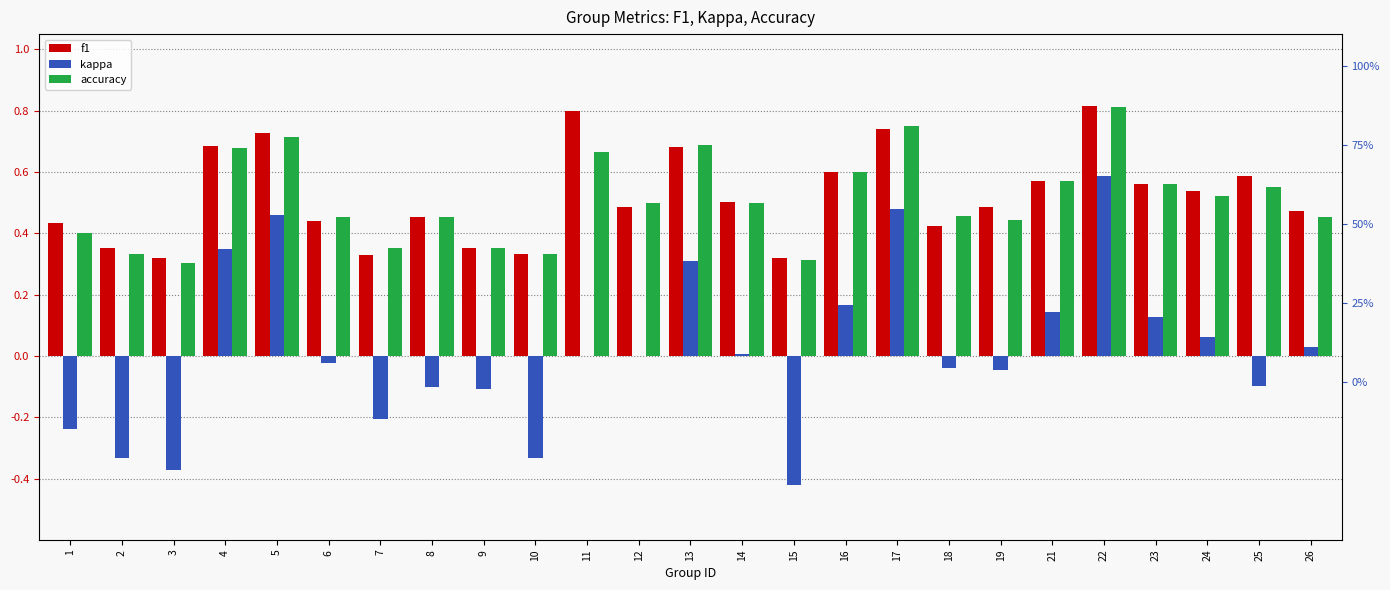

The value of kappa at 16 is 0.1. True or false?

False